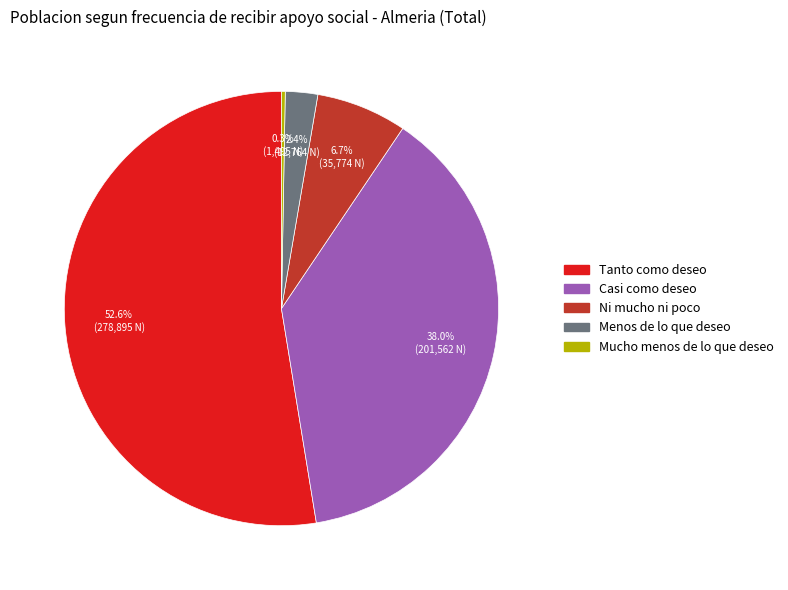

Is Tanto como deseo the majority of the pie?

Yes